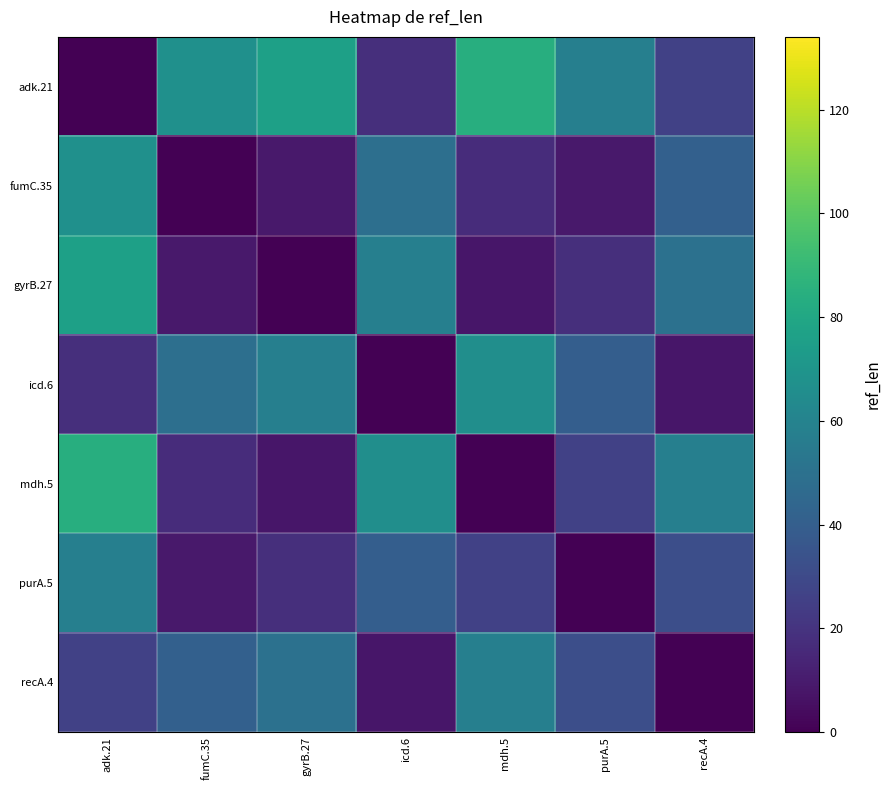

What is the spread (max minus min) of values at icd.6?

66